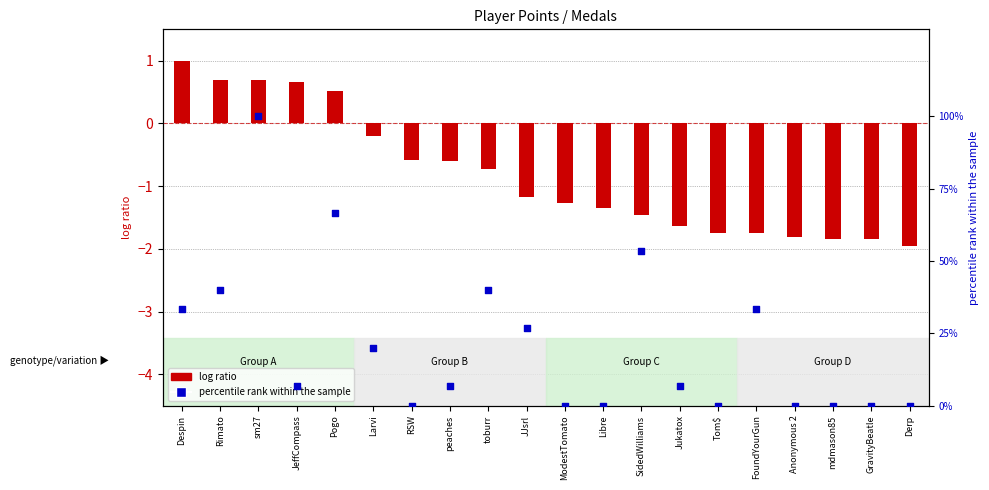

At which category is the sum across all series the highest?

sm27